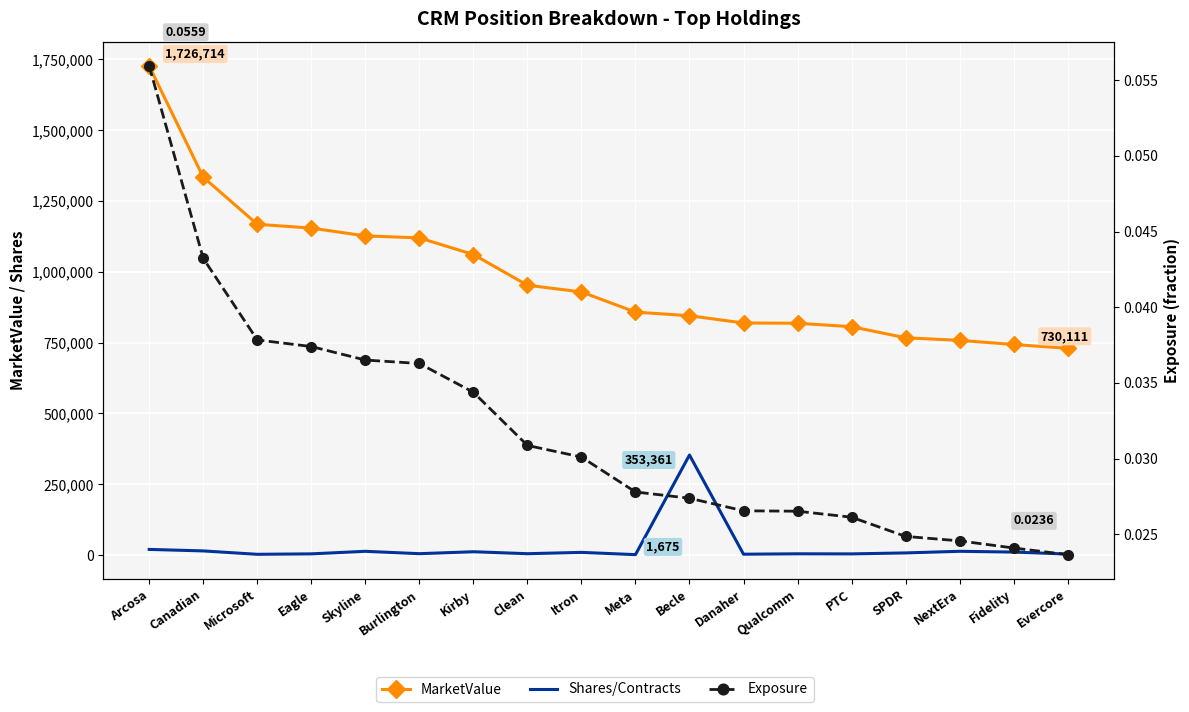

Where is the first local minimum for Shares/Contracts?

Microsoft